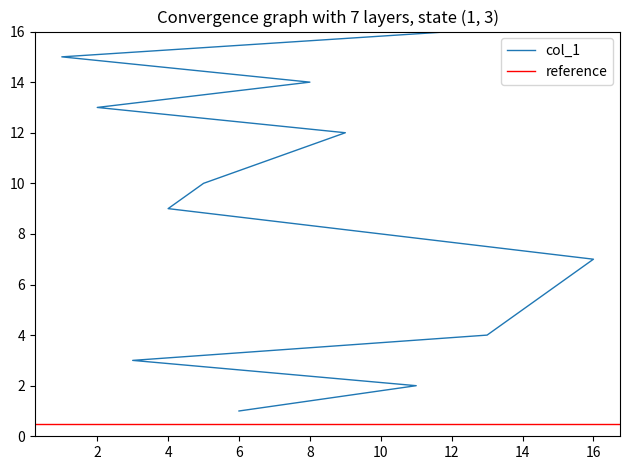

True or false: there are more than 2 points higher than both neighbors.

False